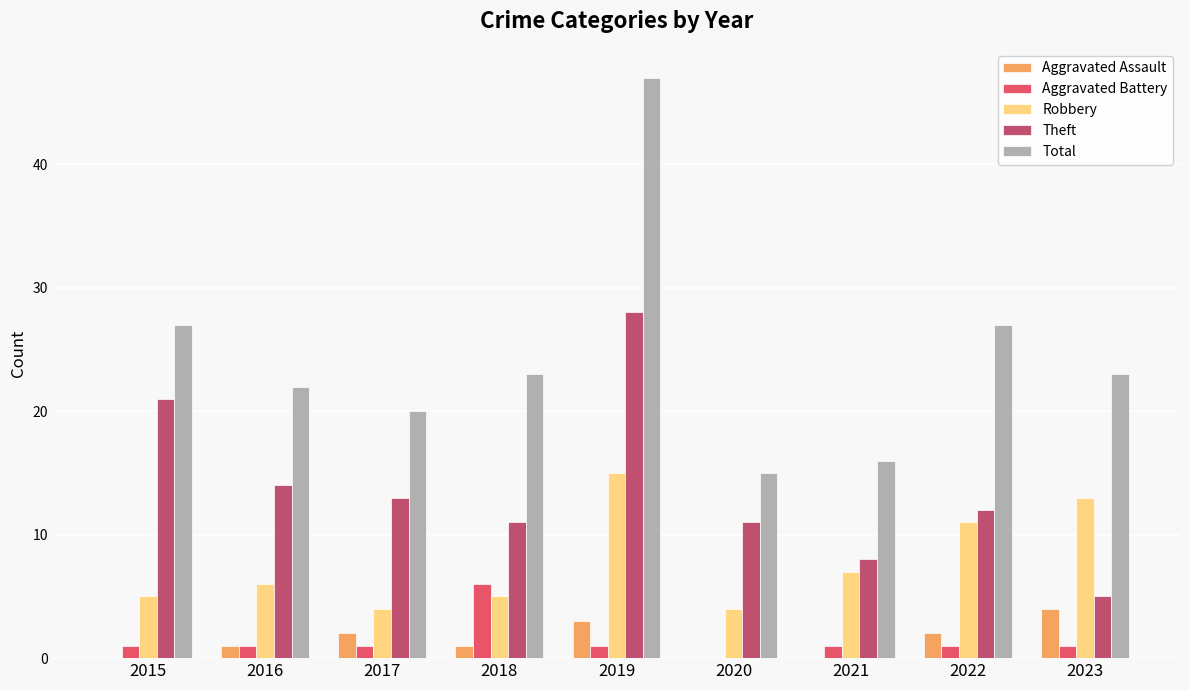

Which series has the largest total across all categories?

Total